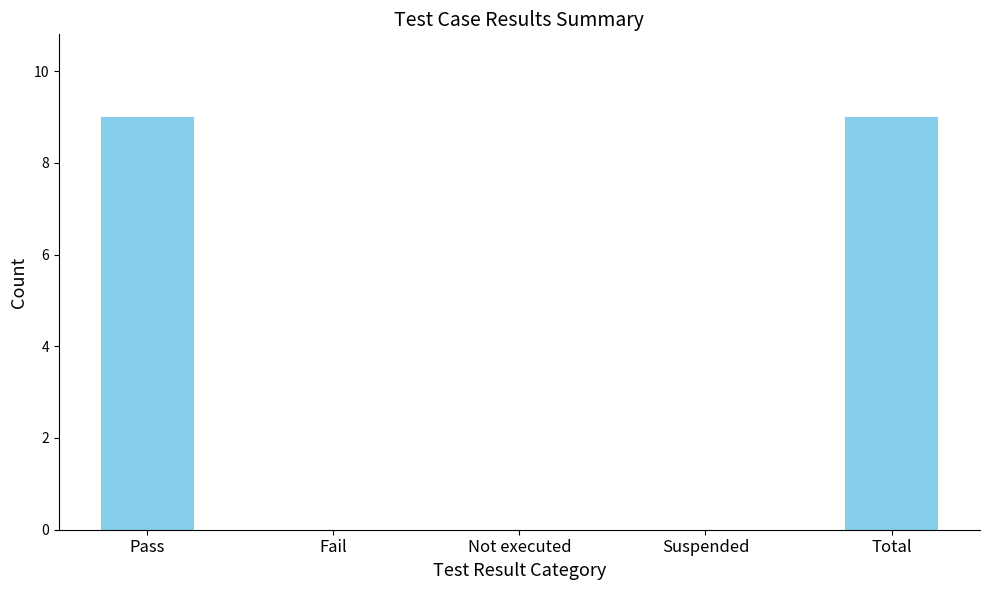

Does the chart contain stacked bars?

No